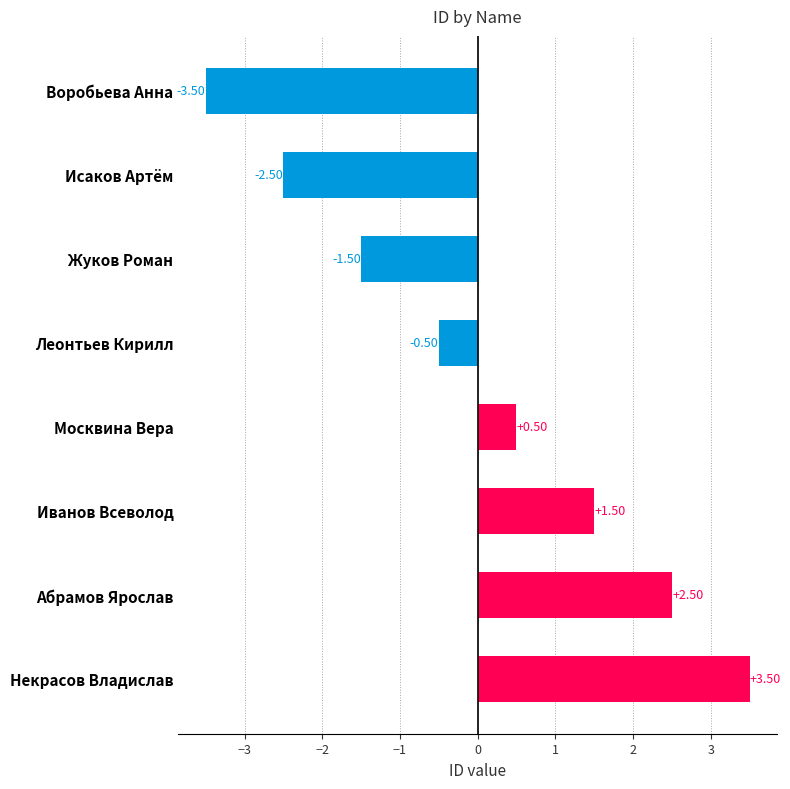

Are the bars grouped side by side (vs. stacked)?

No